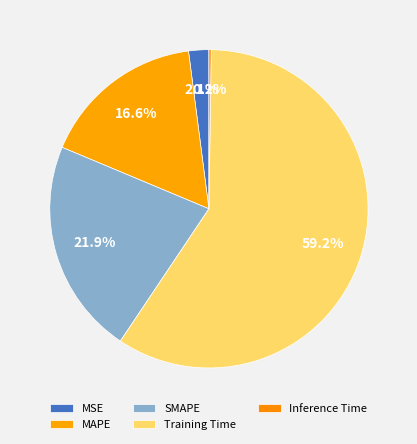

Which has a higher value, Training Time or Inference Time?

Training Time